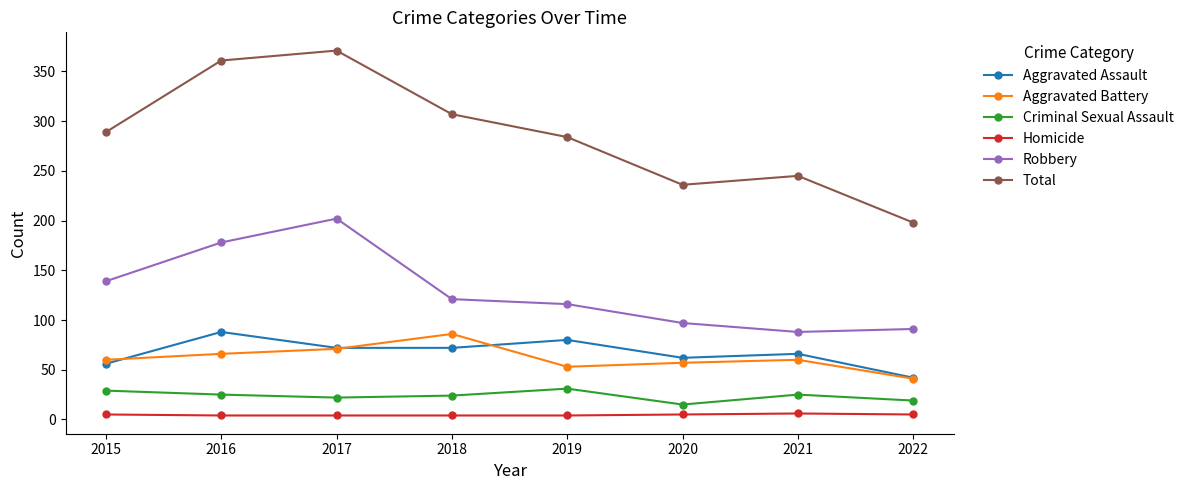

Which series has the largest total across all categories?

Total